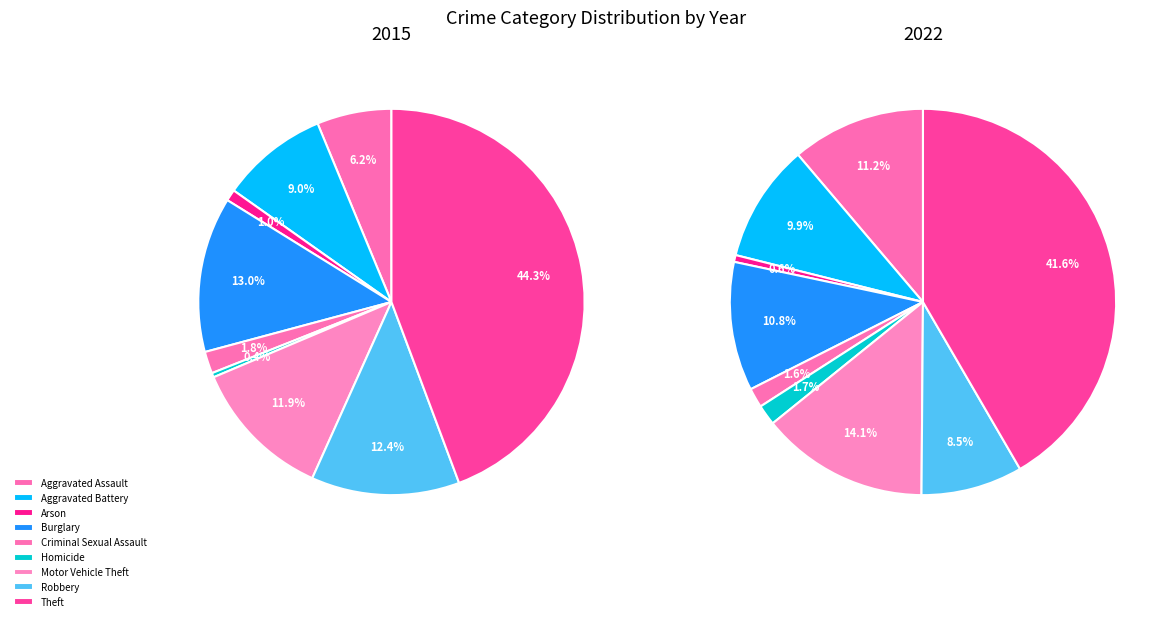

At Theft, list the series in order from smallest to largest.

2022, 2015